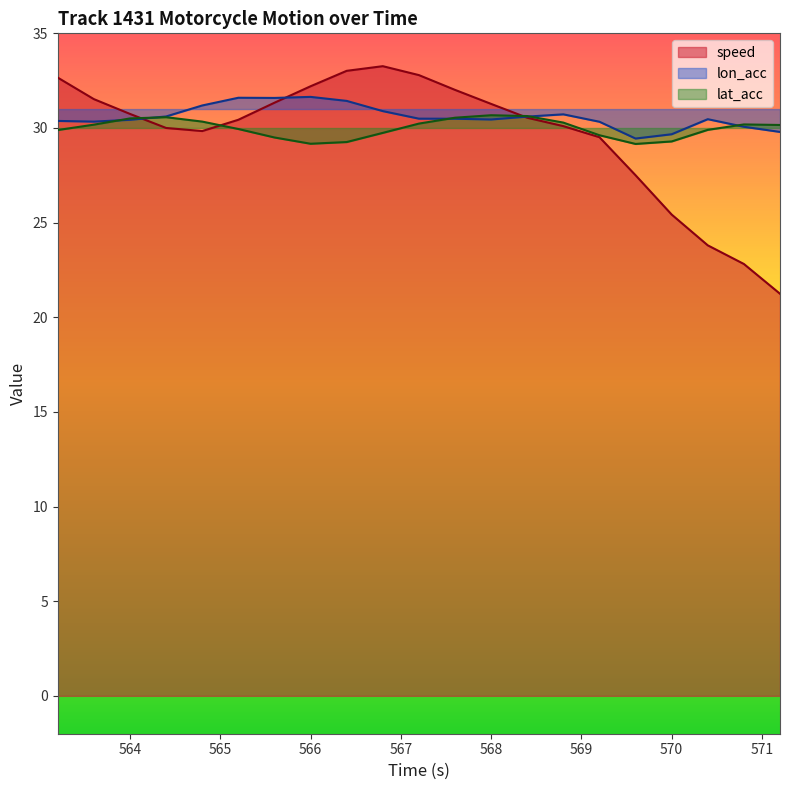

What is the value of the lat_acc point at the 8th from the left?

29.2